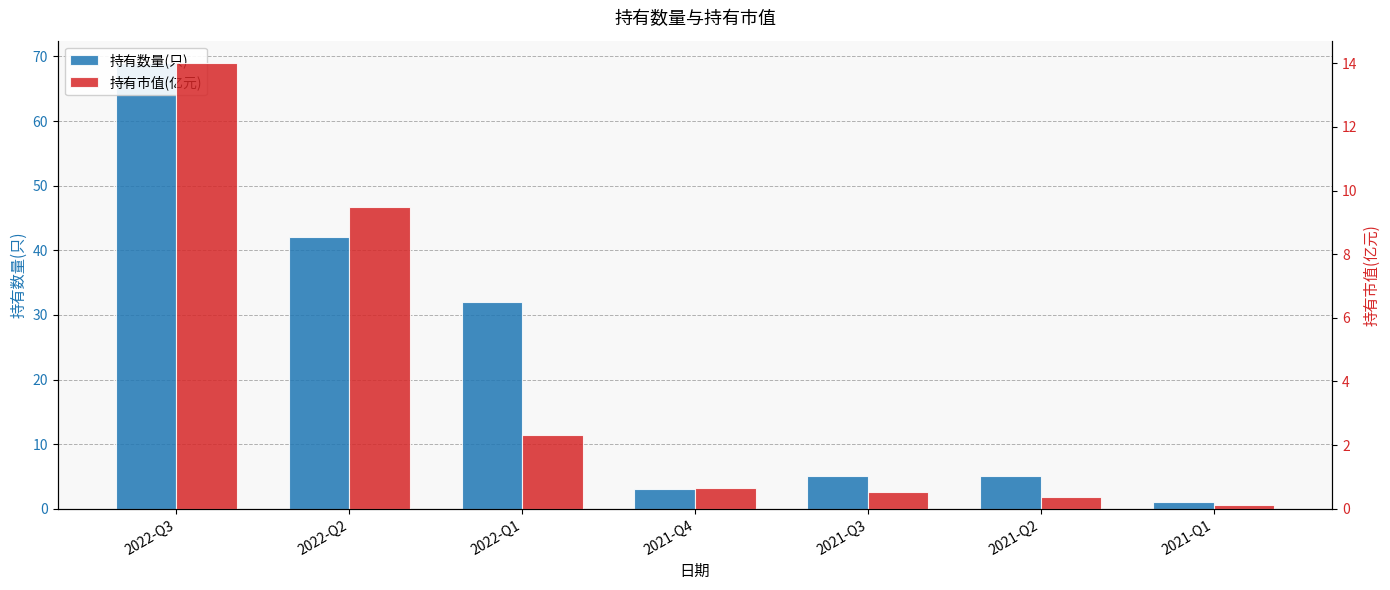

Which series changed the most between 2022-Q2 and 2021-Q3?

持有数量(只)